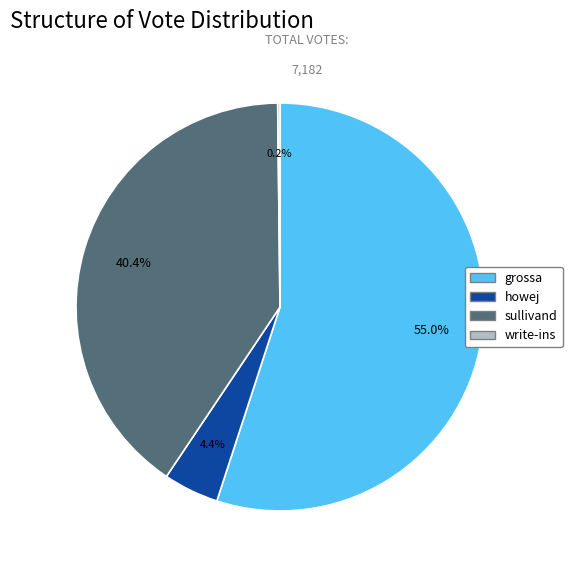

Combined, do sullivand and howej account for over 50%?

No